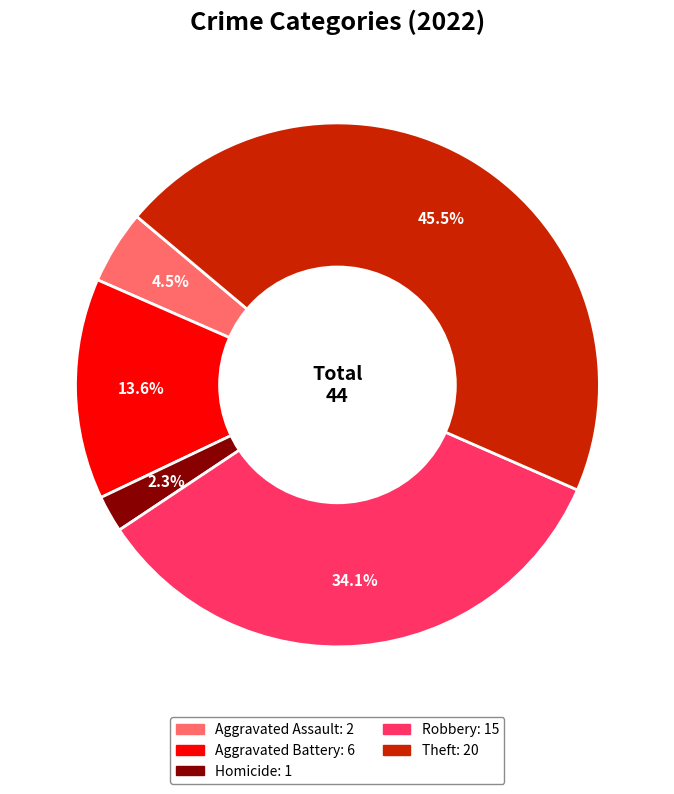

To the nearest percent, what is the difference between the largest and smallest slice percentages?

43%